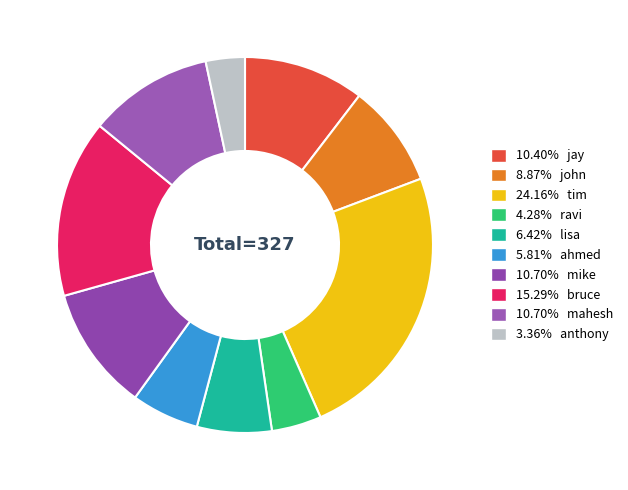

How many slices are in this pie chart?

10